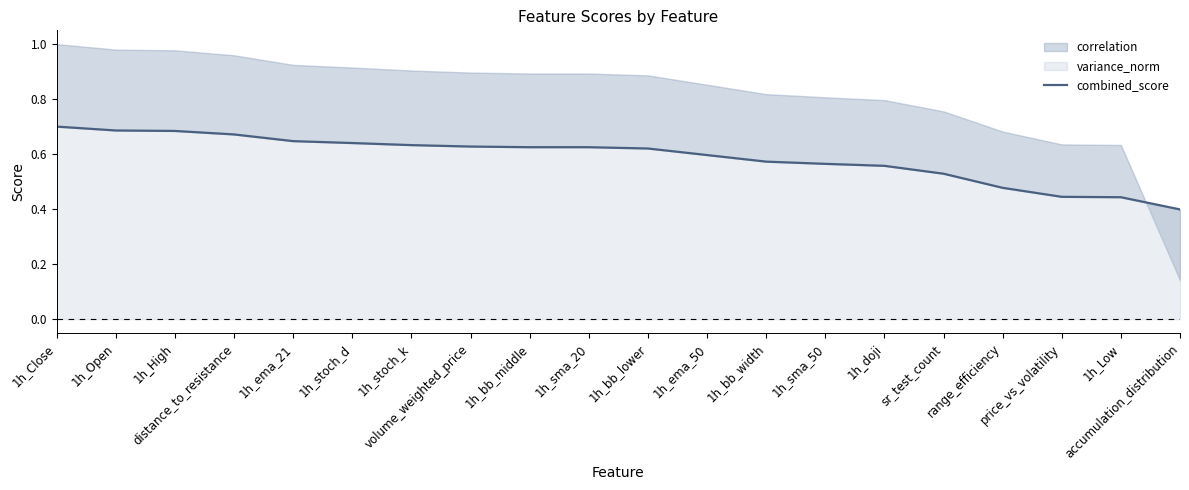

Rank the categories by value from lowest to highest.

accumulation_distribution, 1h_Low, price_vs_volatility, range_efficiency, sr_test_count, 1h_doji, 1h_sma_50, 1h_bb_width, 1h_ema_50, 1h_bb_lower, 1h_bb_middle, 1h_sma_20, volume_weighted_price, 1h_stoch_k, 1h_stoch_d, 1h_ema_21, distance_to_resistance, 1h_High, 1h_Open, 1h_Close